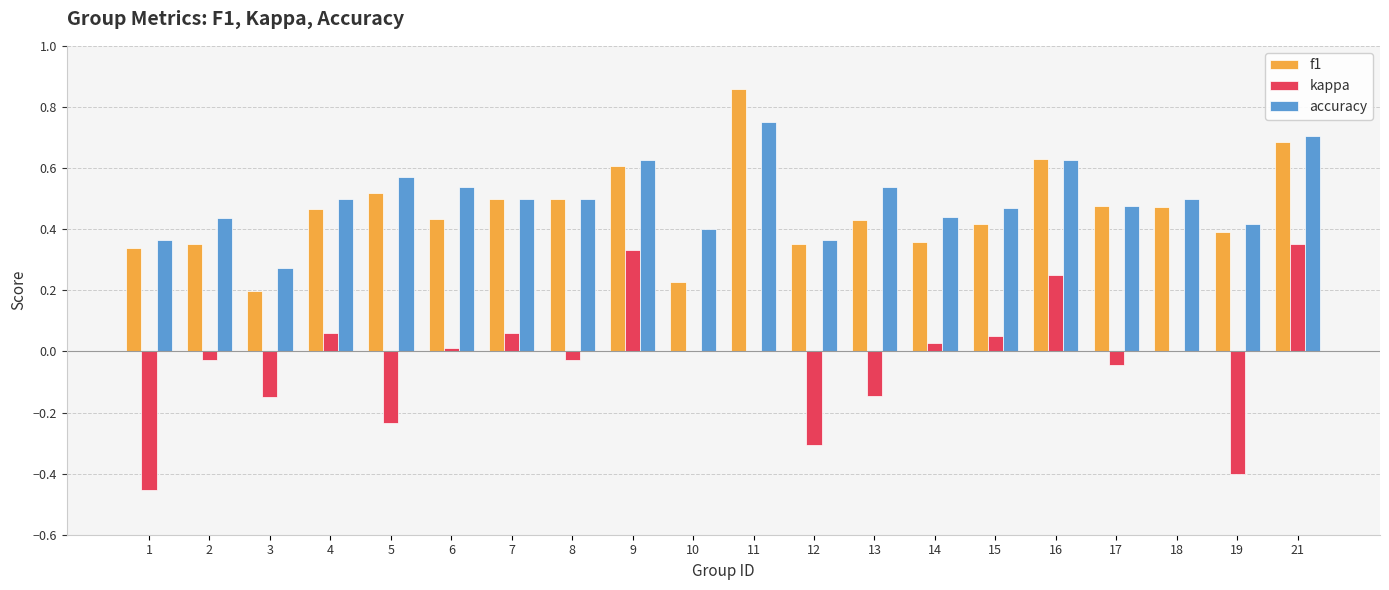

What is the sum of the kappa values at 5 and 13?

-0.4